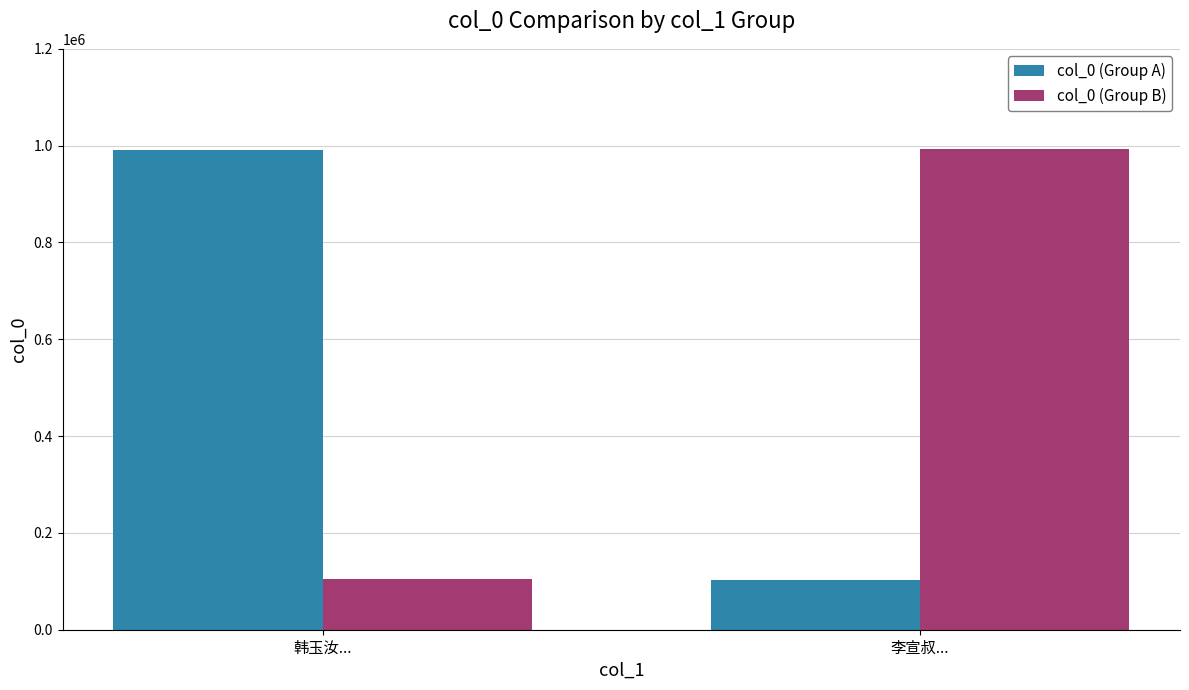

What are all the series names shown in the legend?

col_0 (Group A), col_0 (Group B)